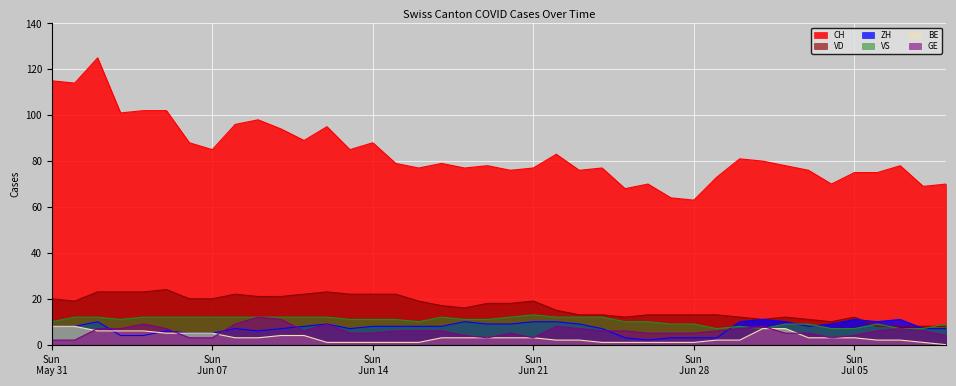

Which series has the largest total across all categories?

CH